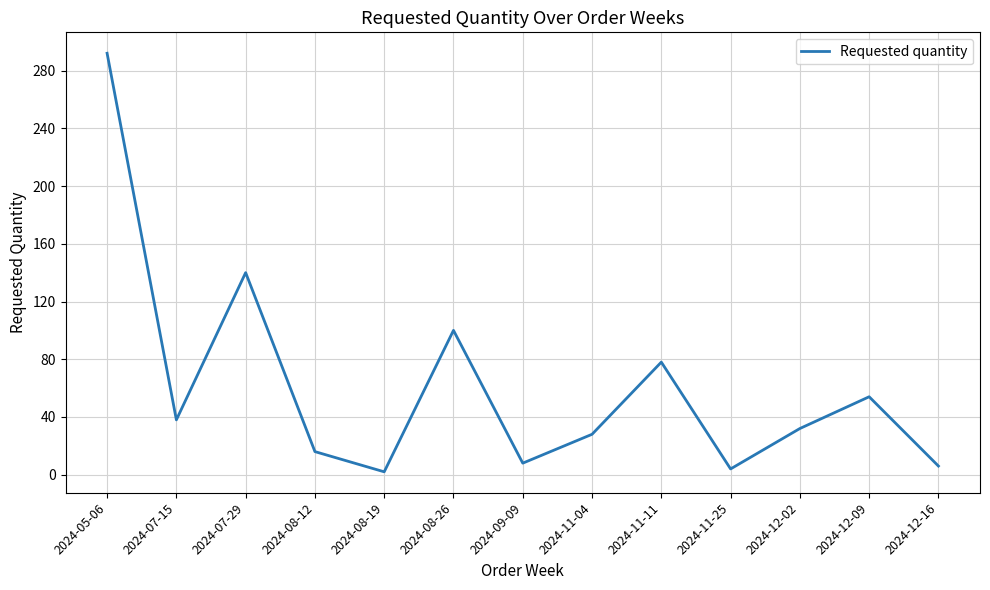

Read the value at 2024-11-25.

4